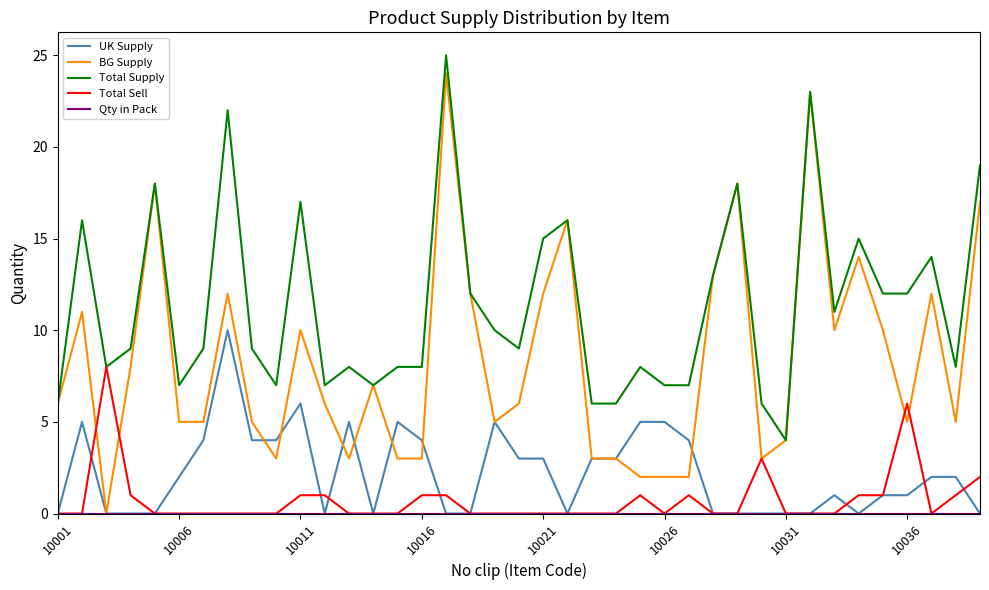

Which series has the largest total across all categories?

Total Supply